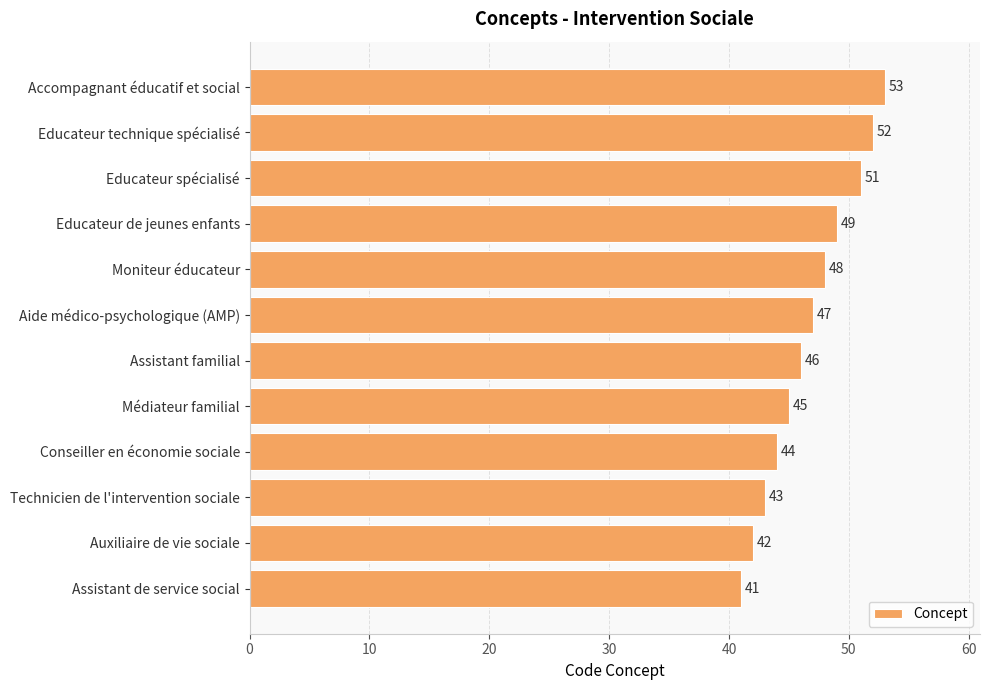

Reading bottom to top, transcribe all the data shown in this chart.

Assistant de service social=41	Auxiliaire de vie sociale=42	Technicien de l'intervention sociale=43	Conseiller en économie sociale=44	Médiateur familial=45	Assistant familial=46	Aide médico-psychologique (AMP)=47	Moniteur éducateur=48	Educateur de jeunes enfants=49	Educateur spécialisé=51	Educateur technique spécialisé=52	Accompagnant éducatif et social=53